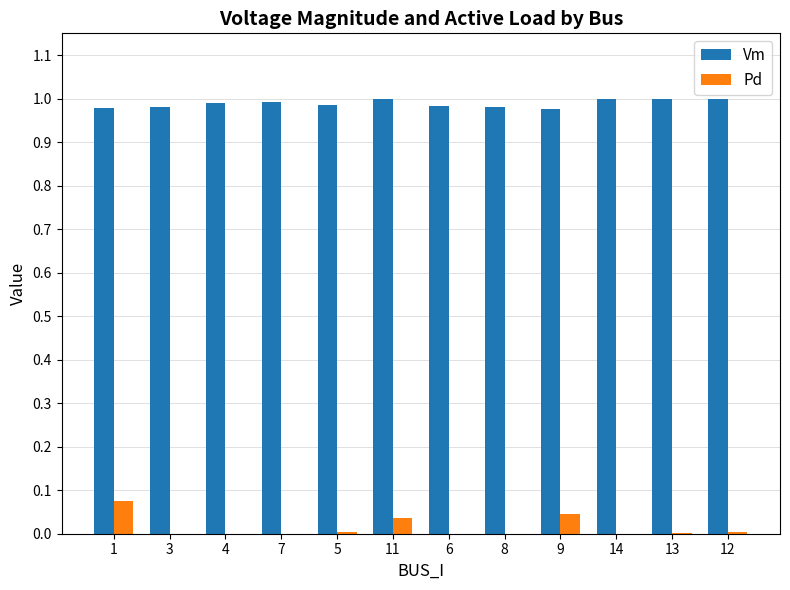

Which series has the widest spread of values?

Pd